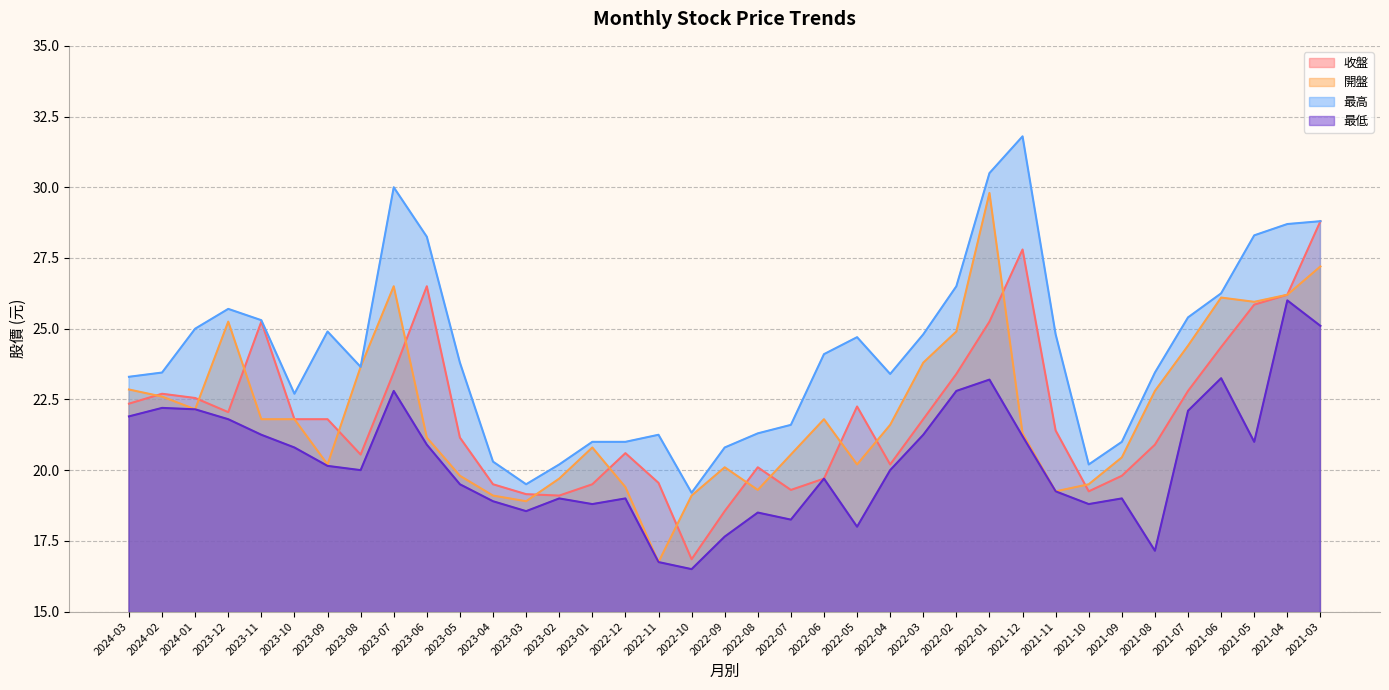

The value of 最低 at 2021-12 is 11.3. True or false?

False